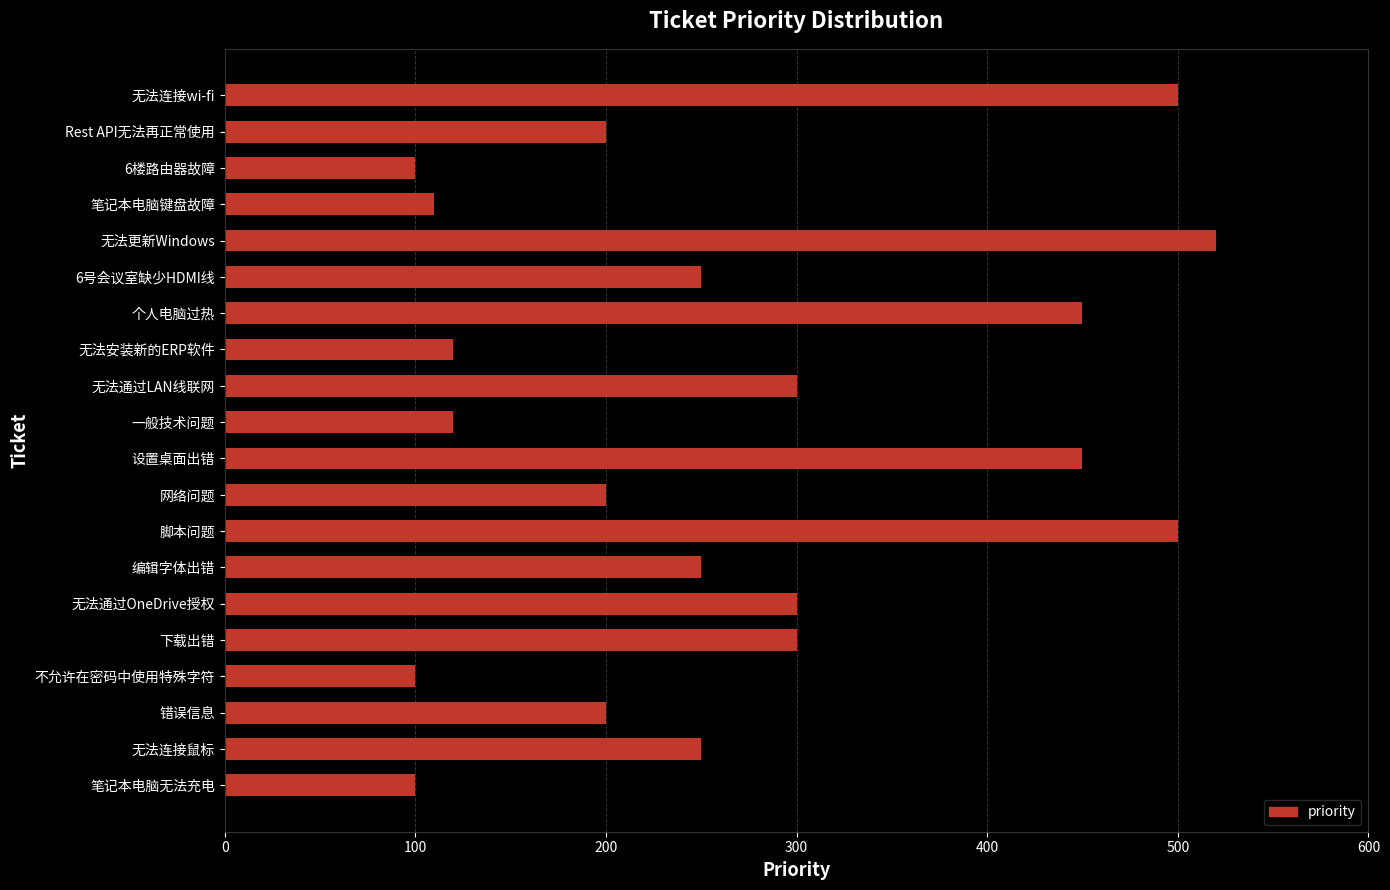

Approximately how many times larger is the value at 无法连接wi-fi compared to 一般技术问题?

4.2